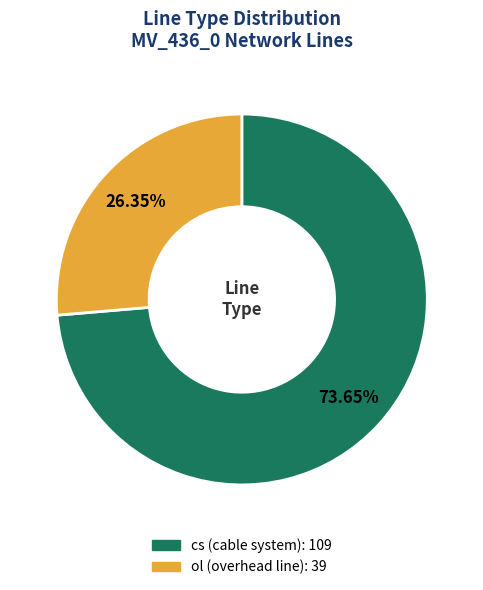

Count the number of slices in the pie.

2